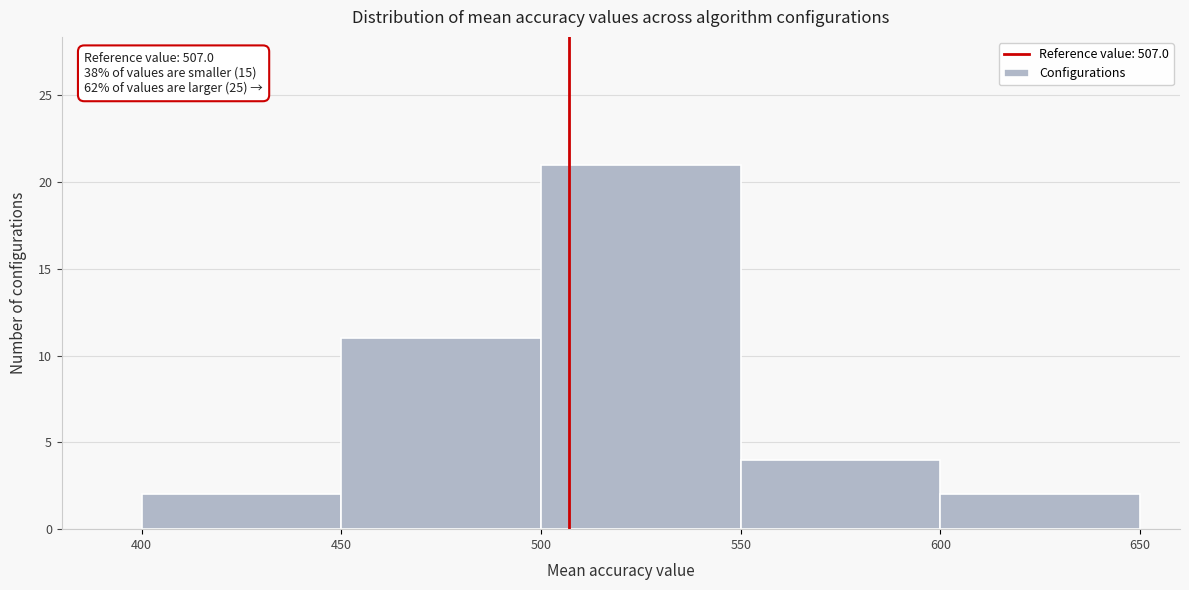

Which range on the x-axis has the tallest bar?

500 to 550